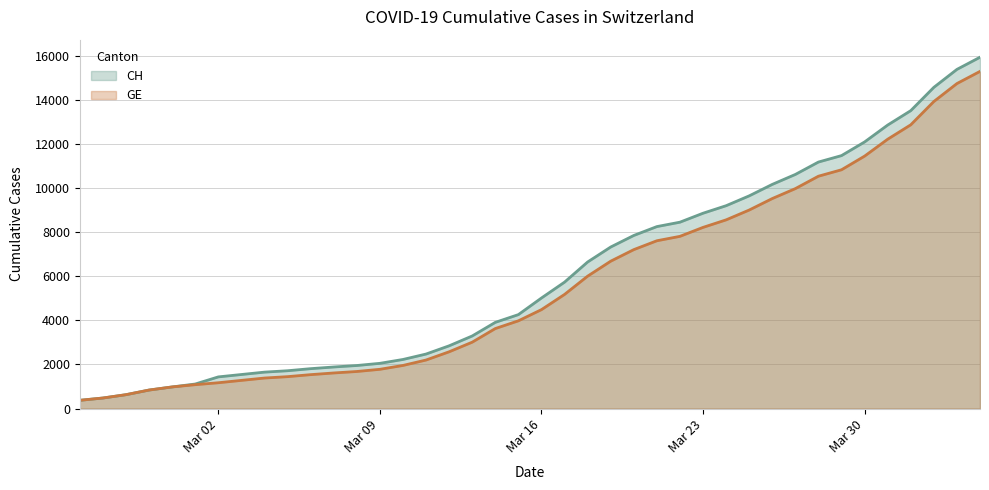

What is the difference between the second highest and minimum values in the GE series?

14358